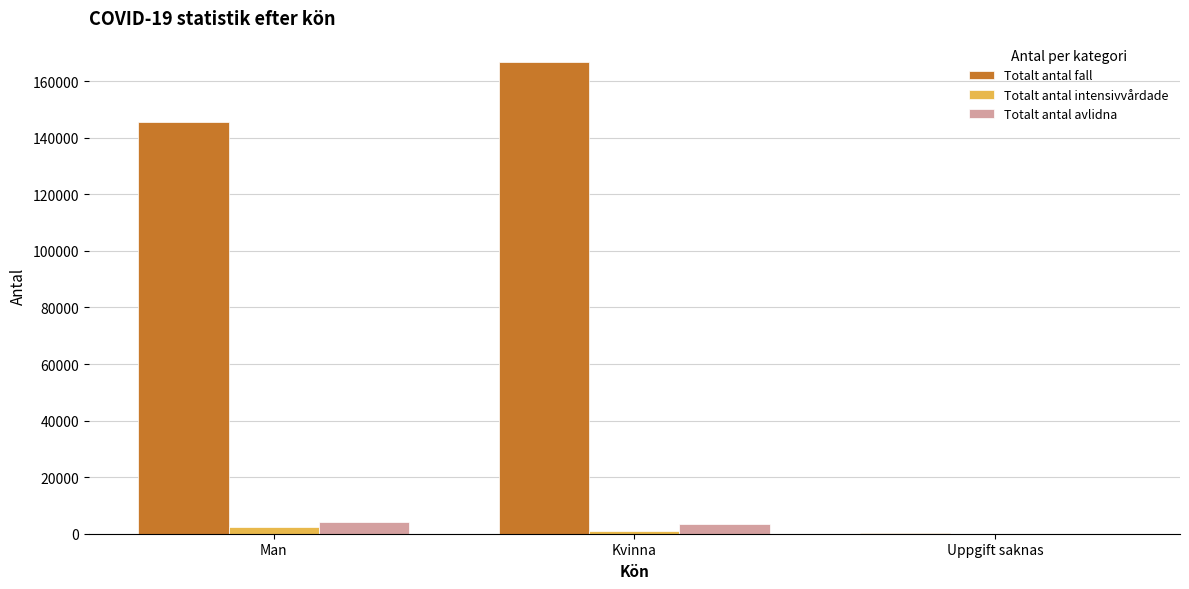

What is the maximum value shown in the chart?

166944